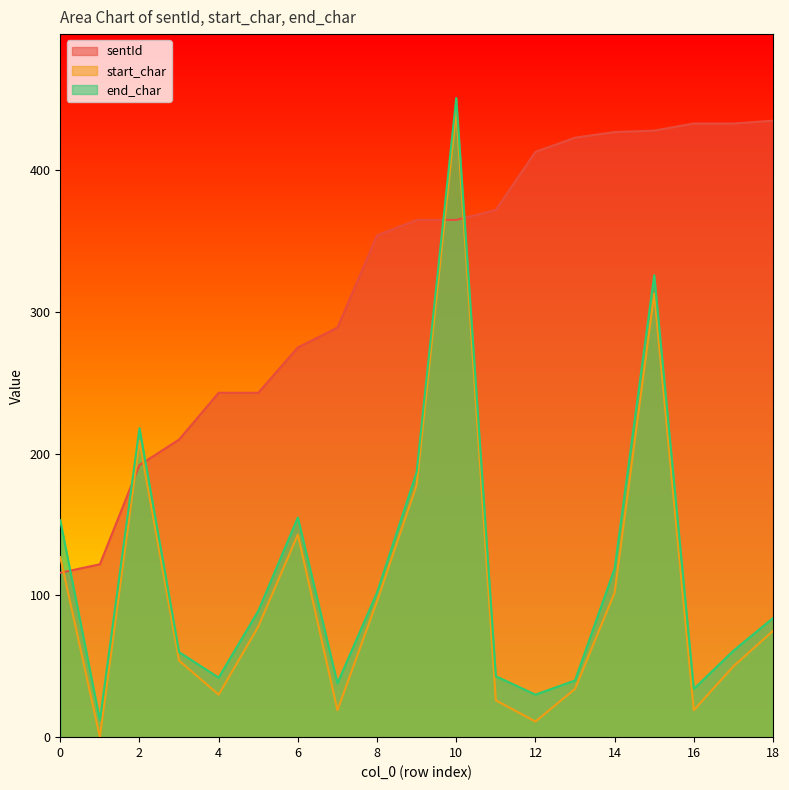

The value of end_char at 3 is 33. True or false?

False